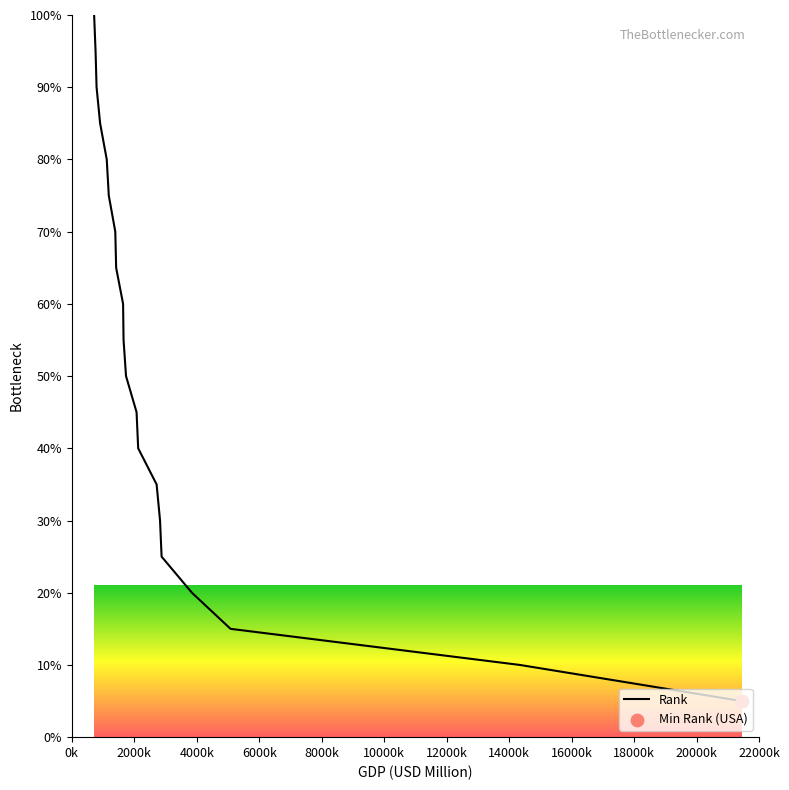

What is the maximum value shown in the chart?

100.0